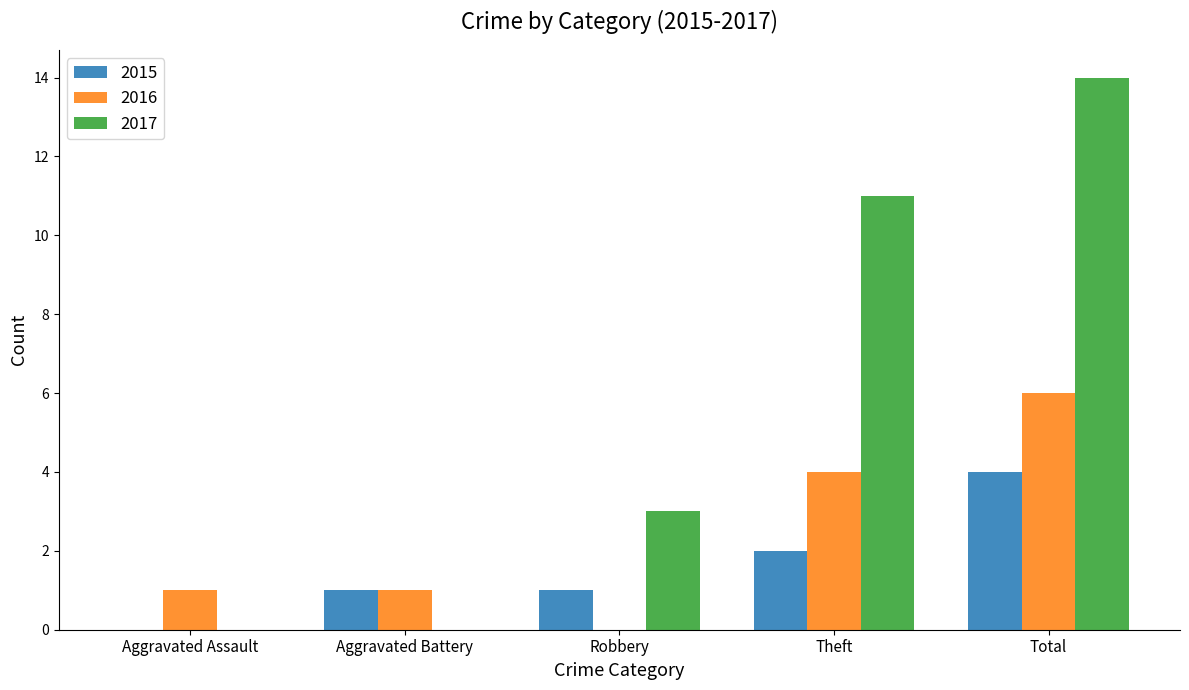

What are all the series names shown in the legend?

2015, 2016, 2017